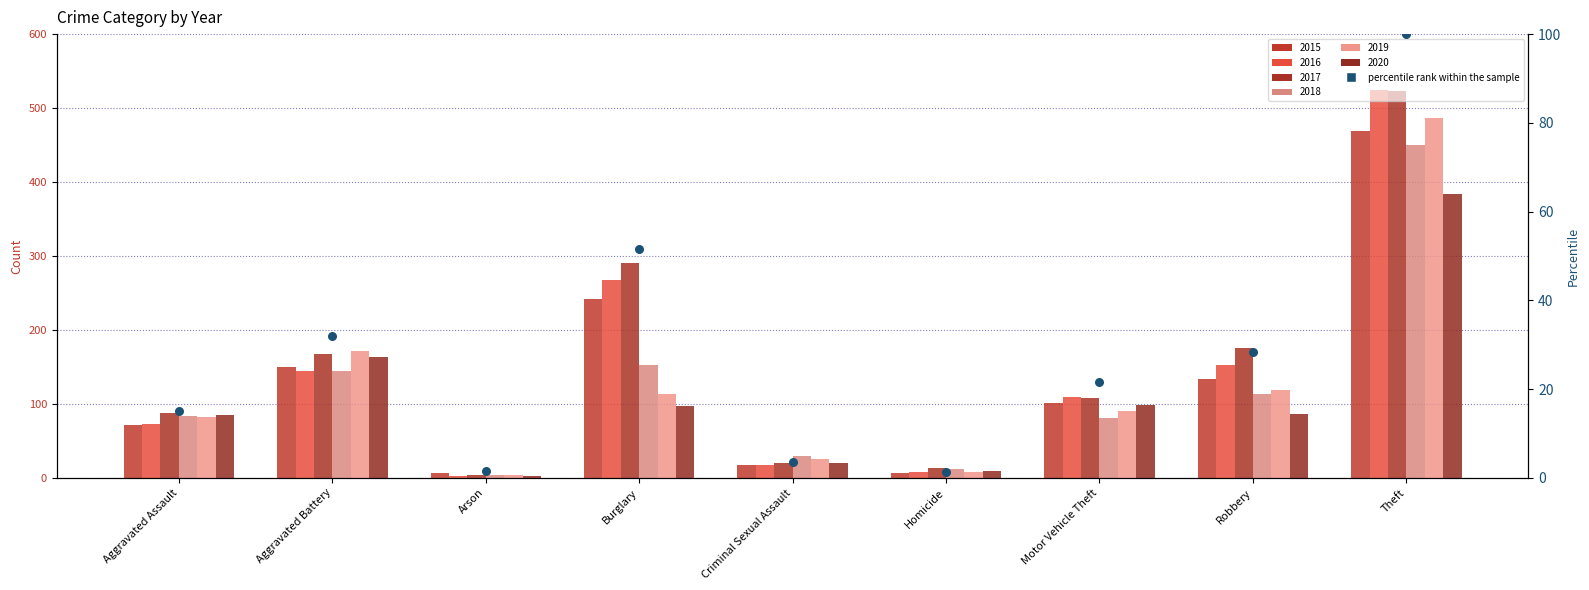

Which has a higher value, Criminal Sexual Assault or Aggravated Battery?

Aggravated Battery